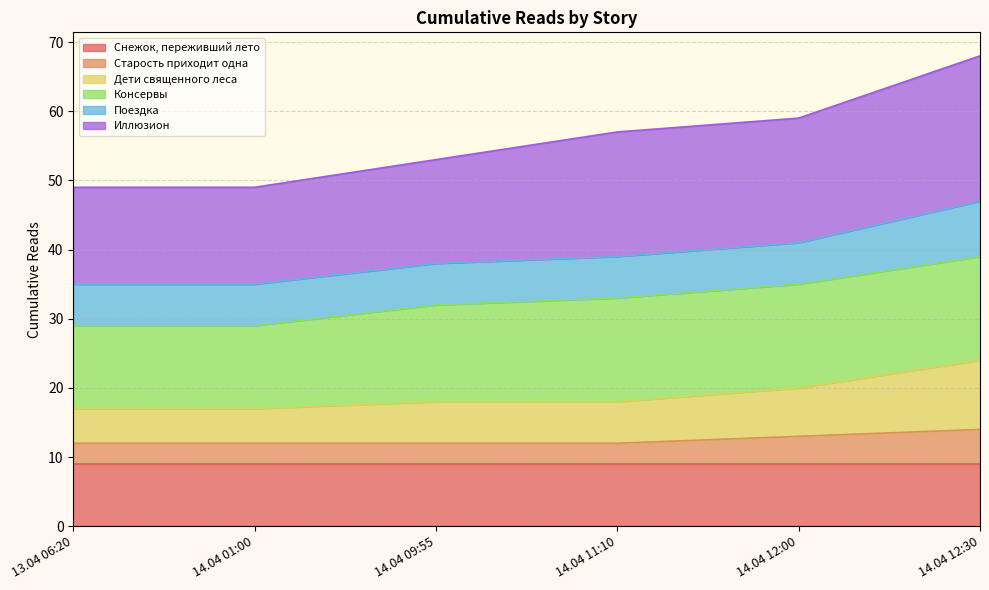

True or false: Иллюзион and Старость приходит одна cross at least once.

False